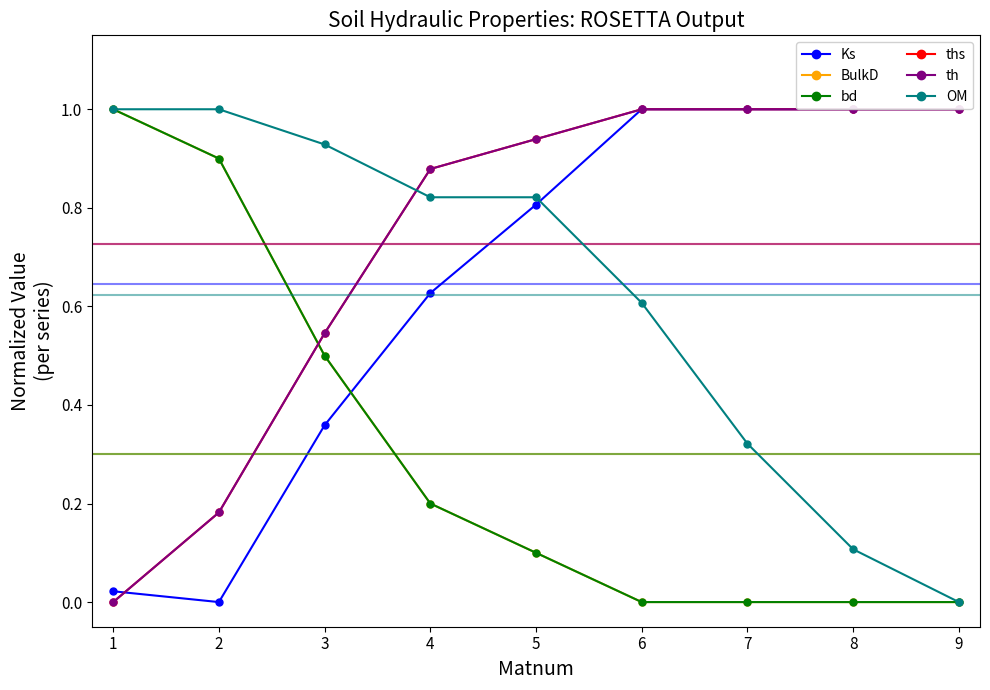

Does the chart display data point markers on the line(s)?

Yes